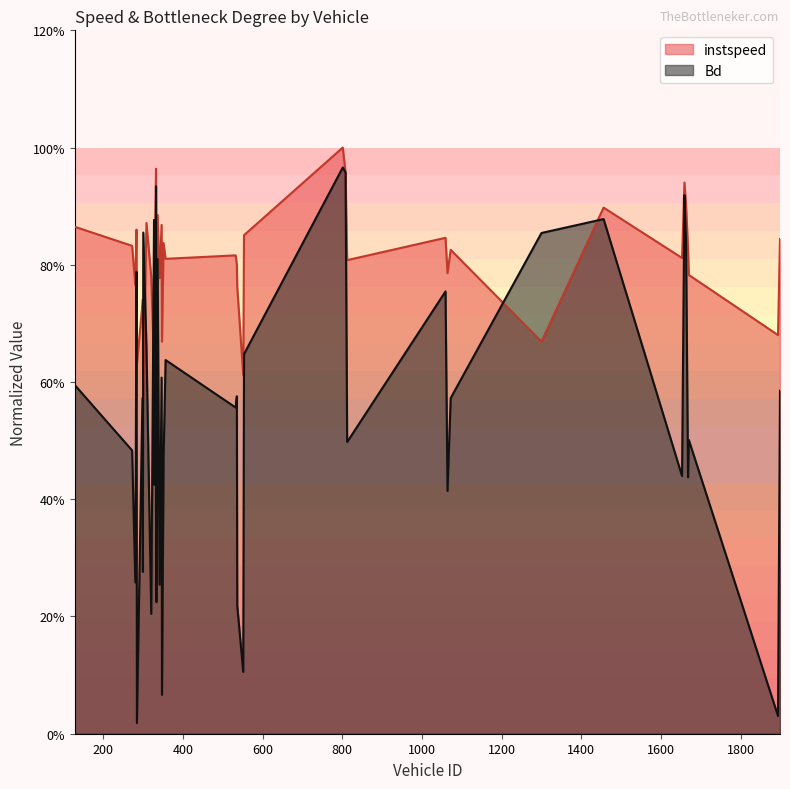

The instspeed series shows 0.8 at 333. True or false?

True